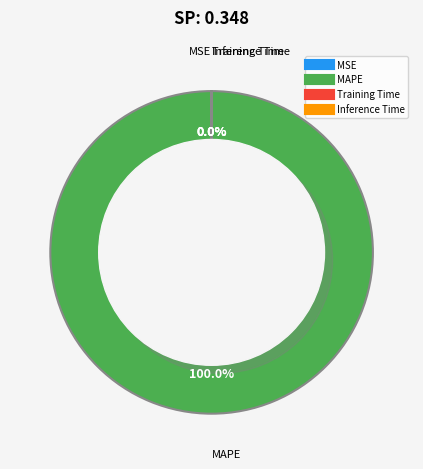

True or false: Inference Time accounts for 0% of the total.

True